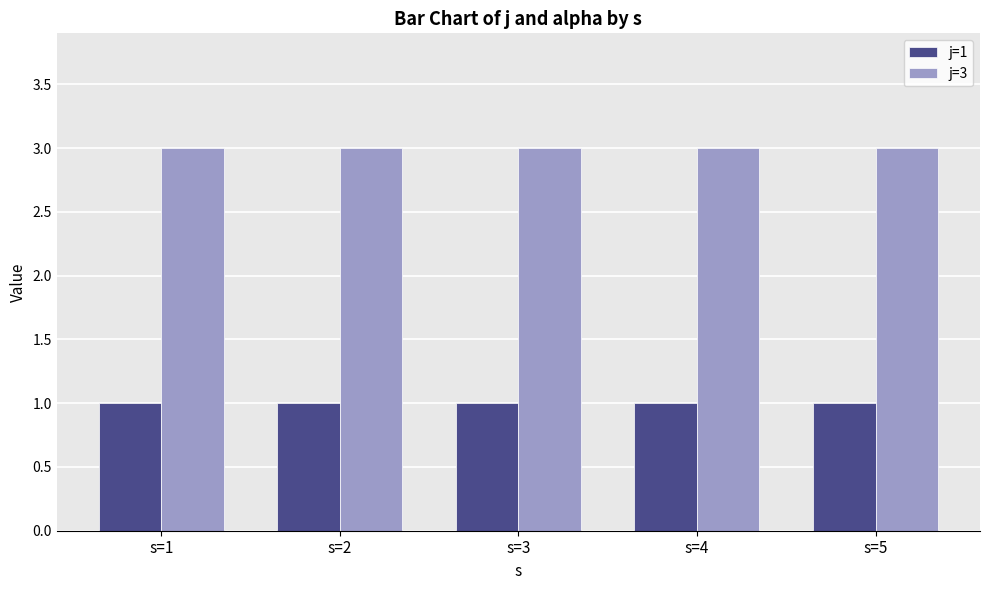

What is the smallest value displayed?

1